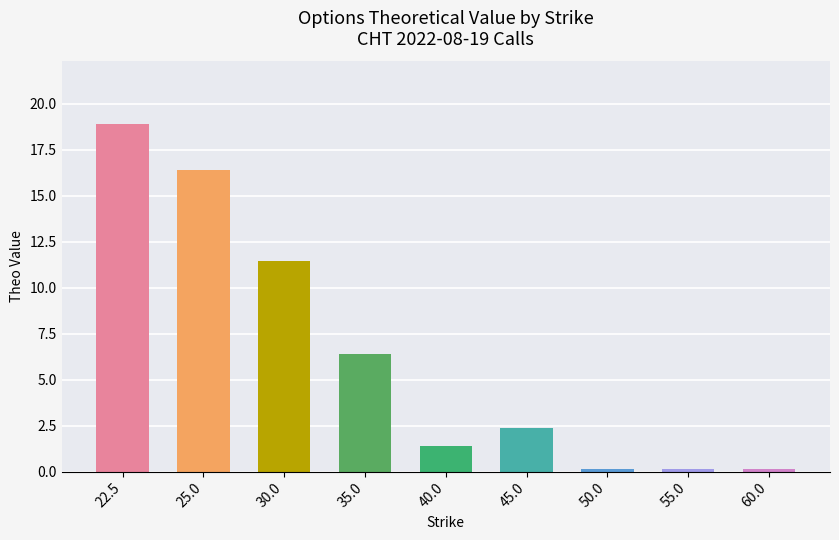

What is the value of the 6th bar from the left?

2.4